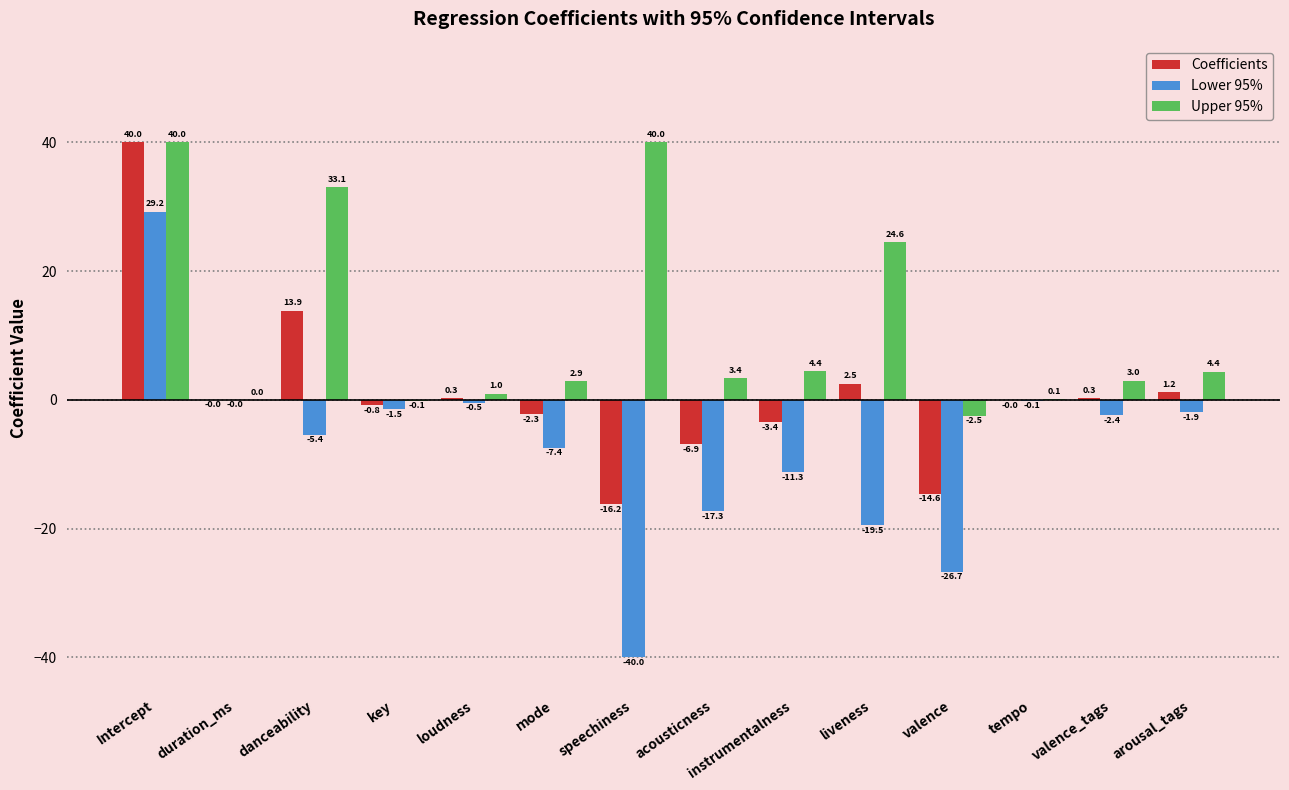

What is the maximum value for Lower 95%?

29.2